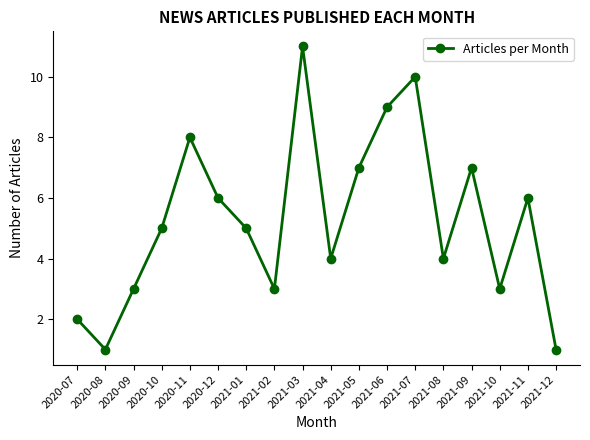

What is the sum of the values at 2021-10 and 2020-07?

5